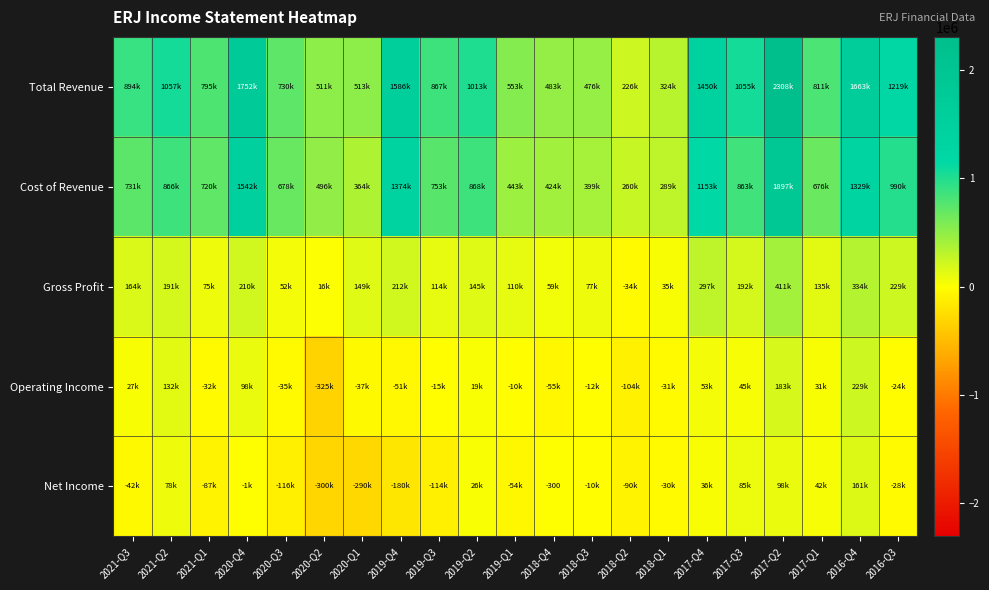

Rank the categories by Operating Income value from lowest to highest.

2020-Q2, 2018-Q2, 2018-Q4, 2019-Q4, 2020-Q1, 2020-Q3, 2021-Q1, 2018-Q1, 2016-Q3, 2019-Q3, 2018-Q3, 2019-Q1, 2019-Q2, 2021-Q3, 2017-Q1, 2017-Q3, 2017-Q4, 2020-Q4, 2021-Q2, 2017-Q2, 2016-Q4